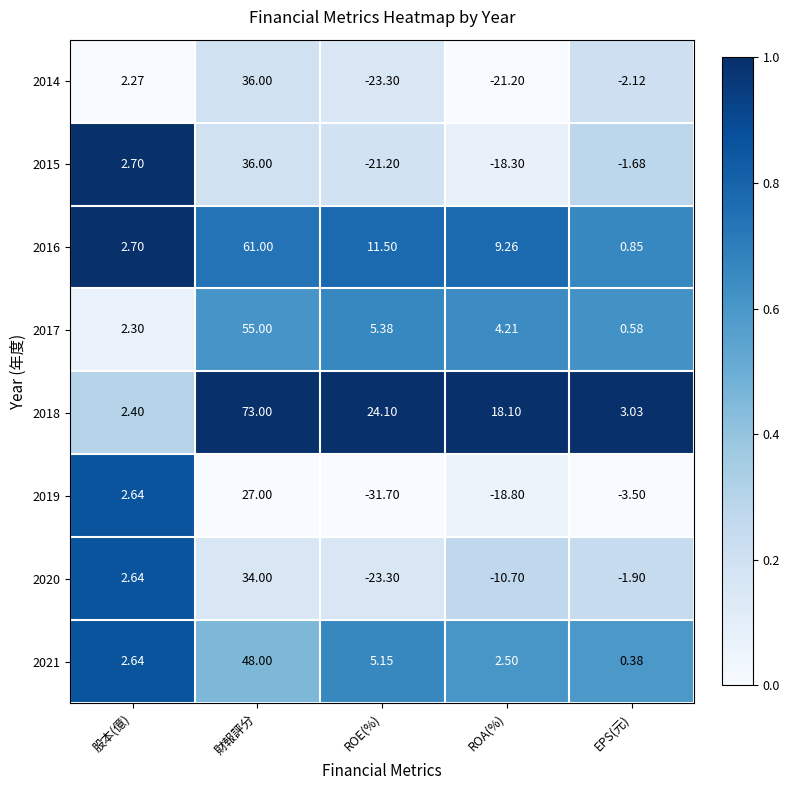

At which label does 2021 first exceed 2?

股本(億)